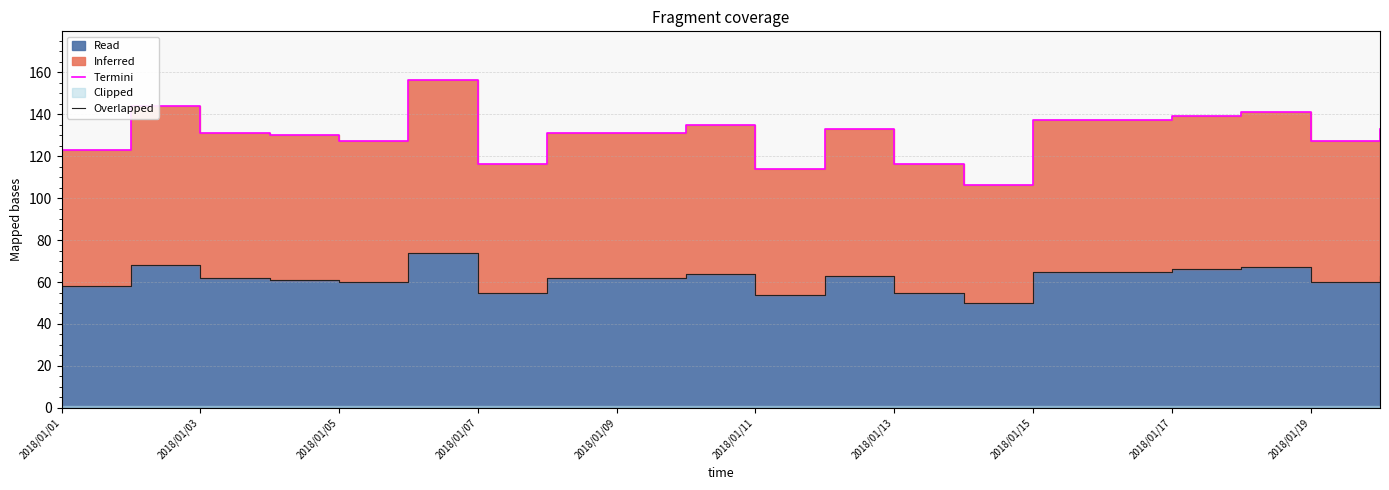

What is the average value of the Termini series?

130